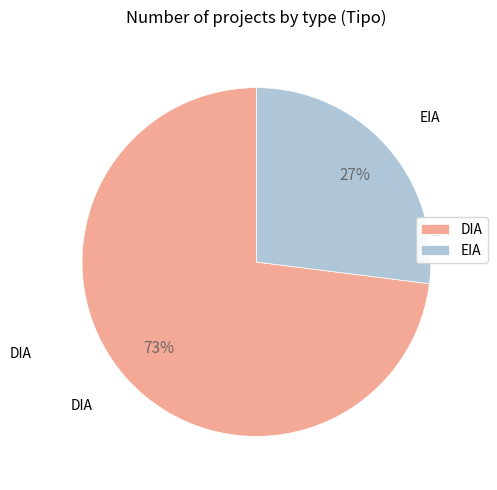

Is DIA the majority of the pie?

Yes